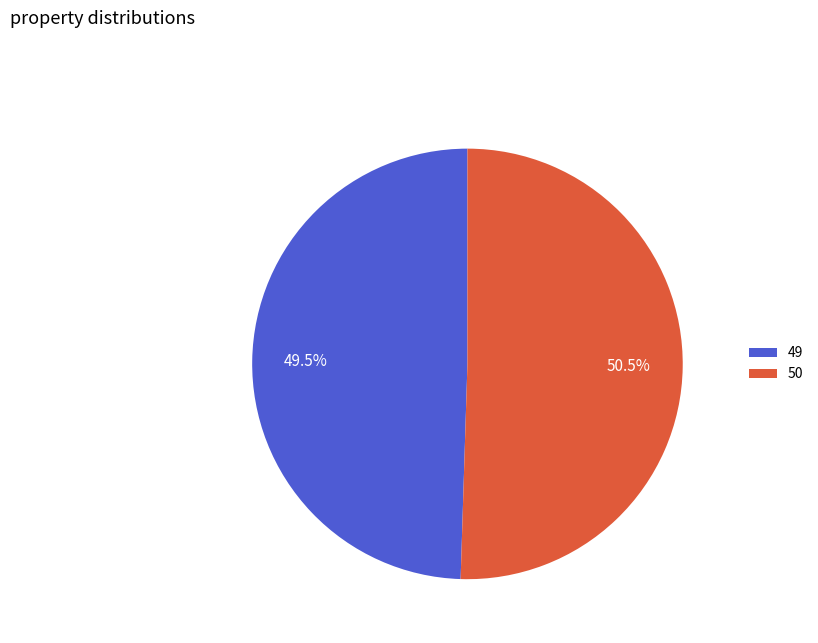

Is 50 the majority of the pie?

Yes